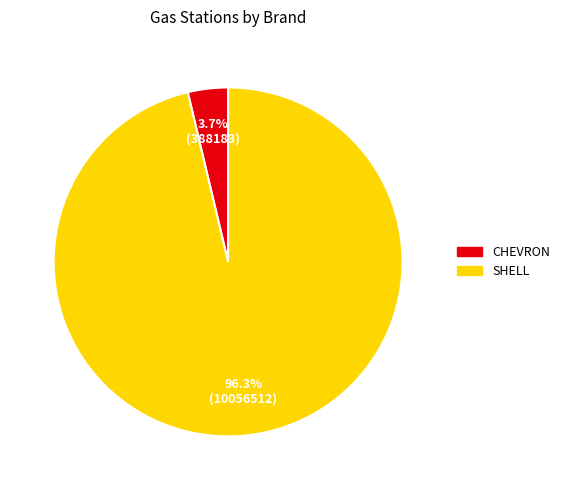

How many slices are in this pie chart?

2